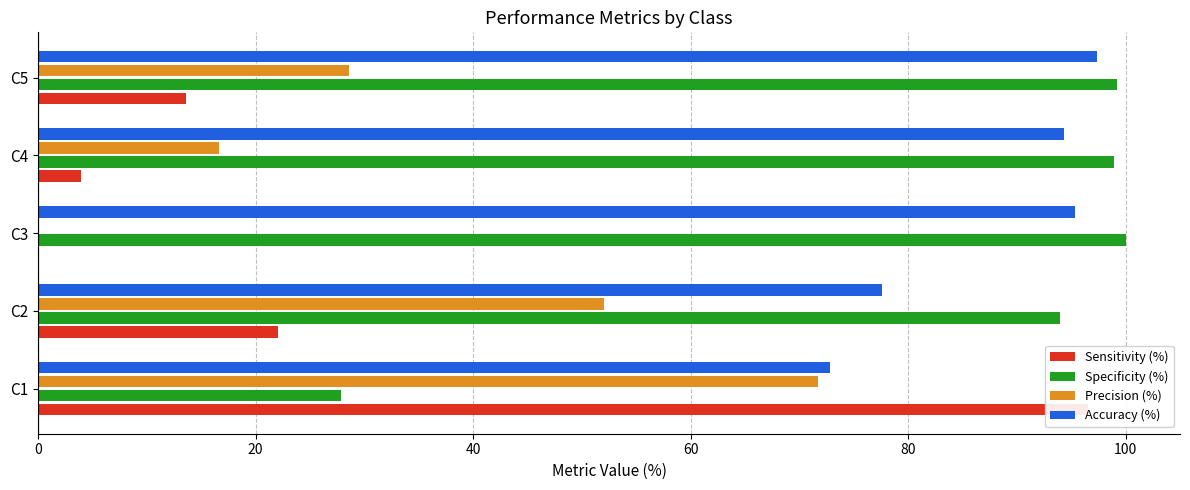

What is the average value of the Specificity (%) series?

84.0